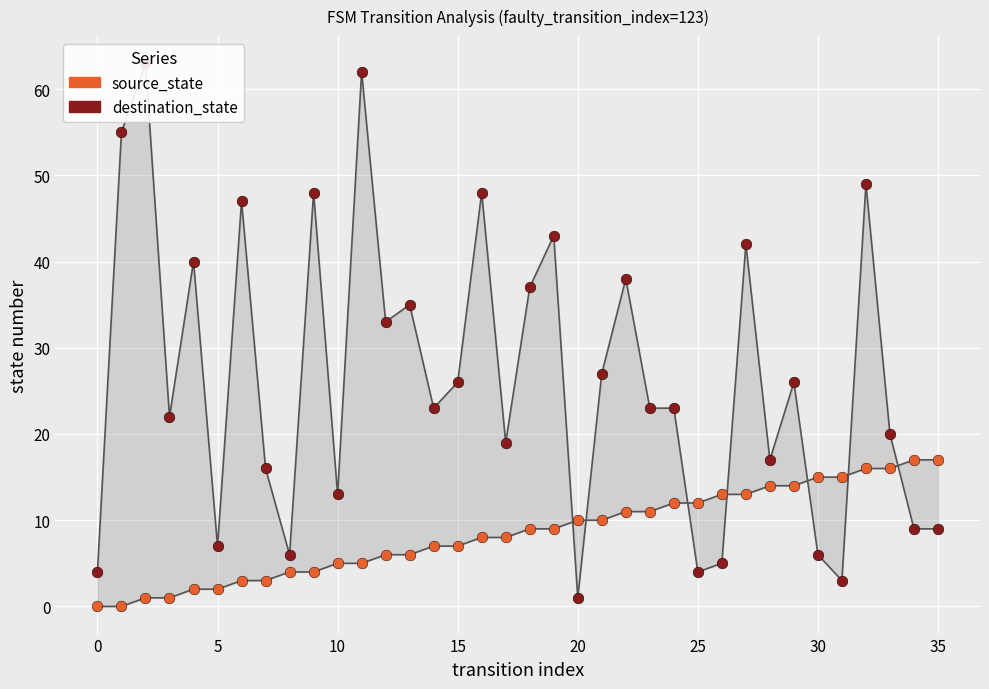

Which series contains the lowest Y value?

source_state